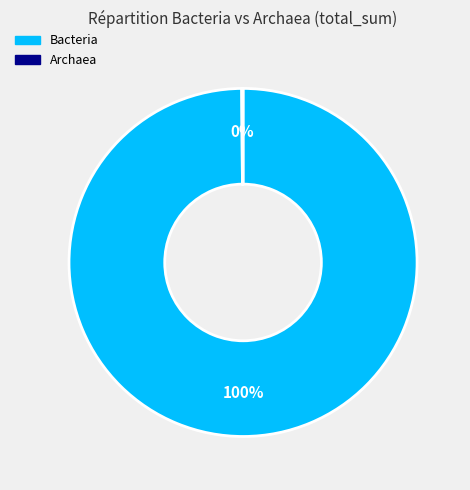

Is there any slice that represents more than half of the pie?

Yes